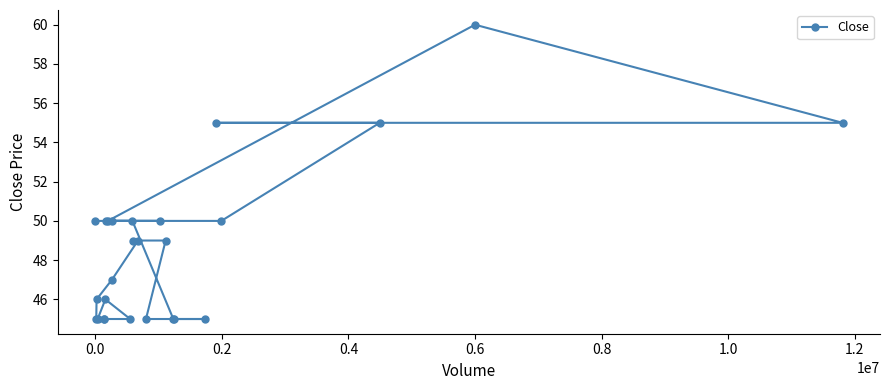

Where does the data first go above 49?

0.0